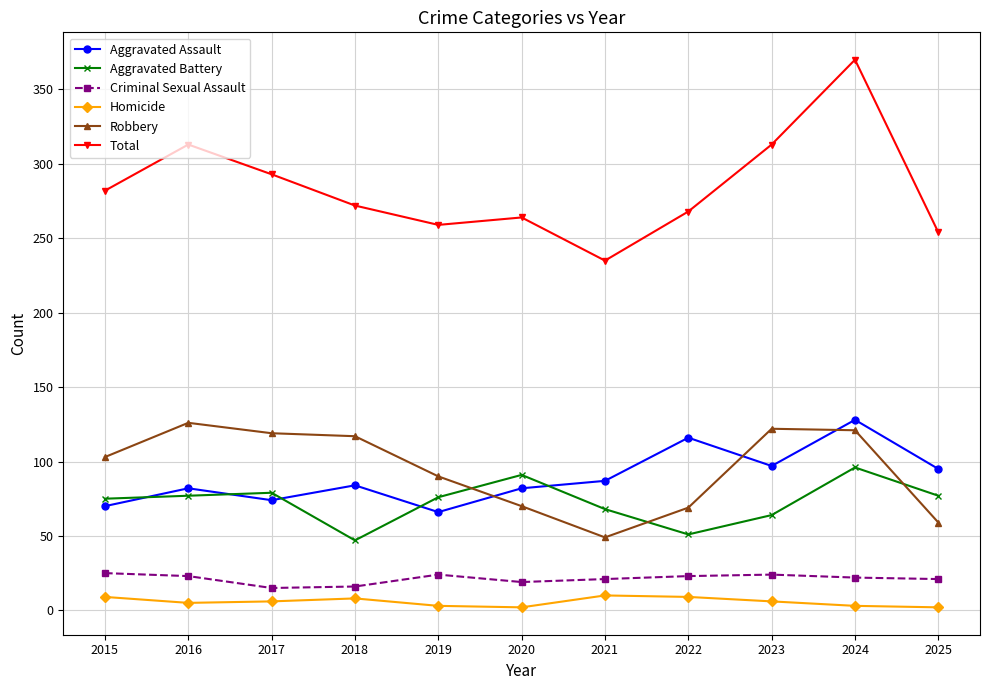

What is the difference between the Aggravated Assault values at 2022 and 2016?

34